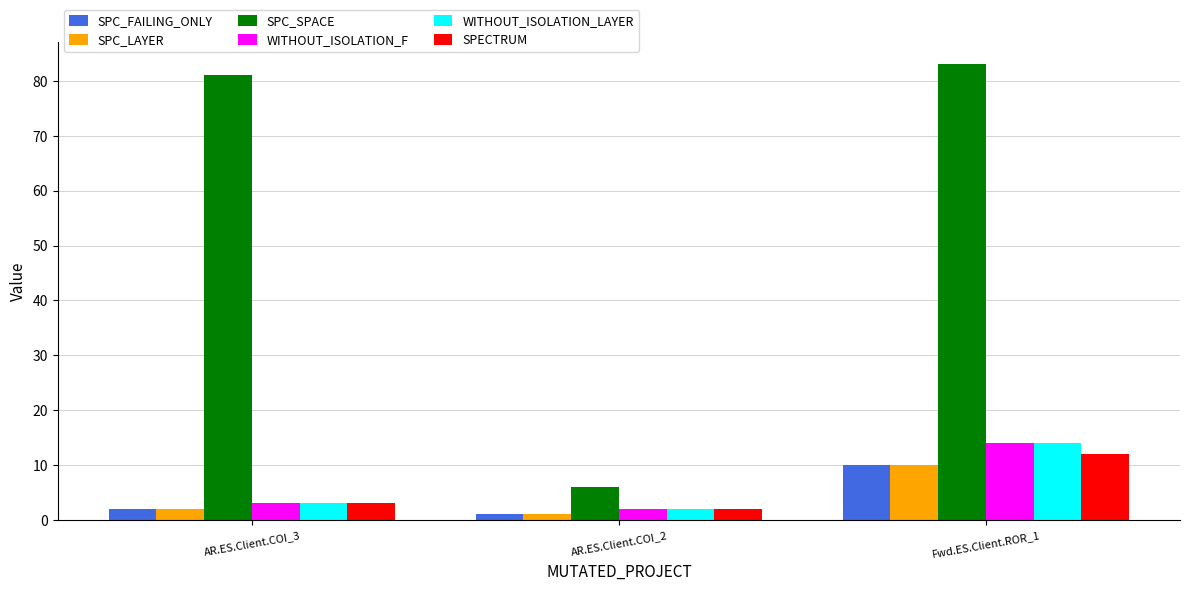

What is the highest value of the WITHOUT_ISOLATION_F series?

14